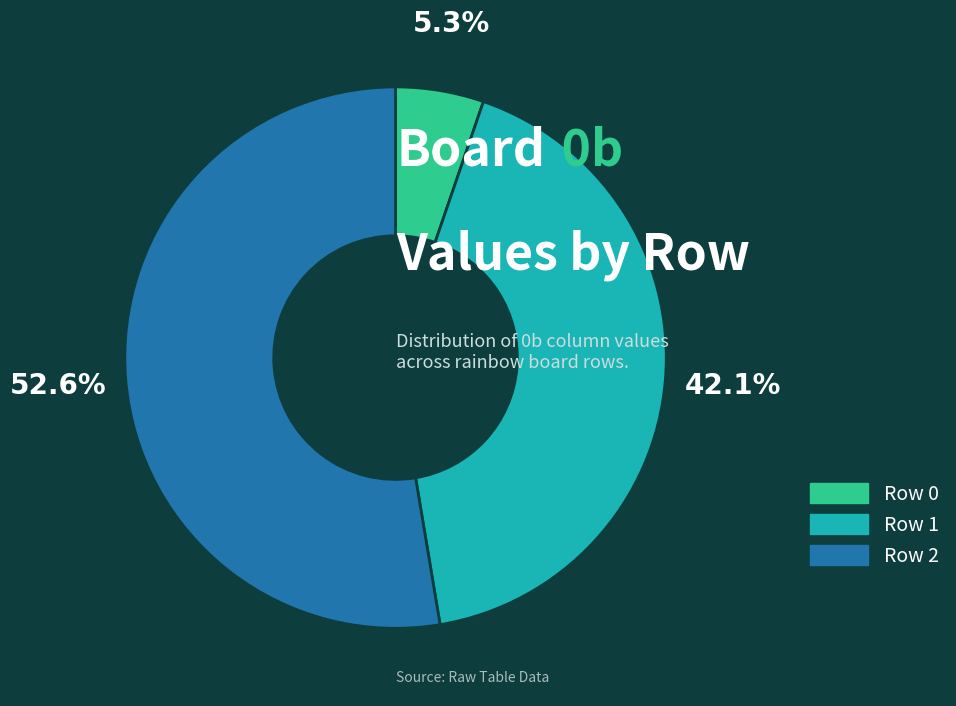

Which category has the smallest portion of the pie?

Row 0